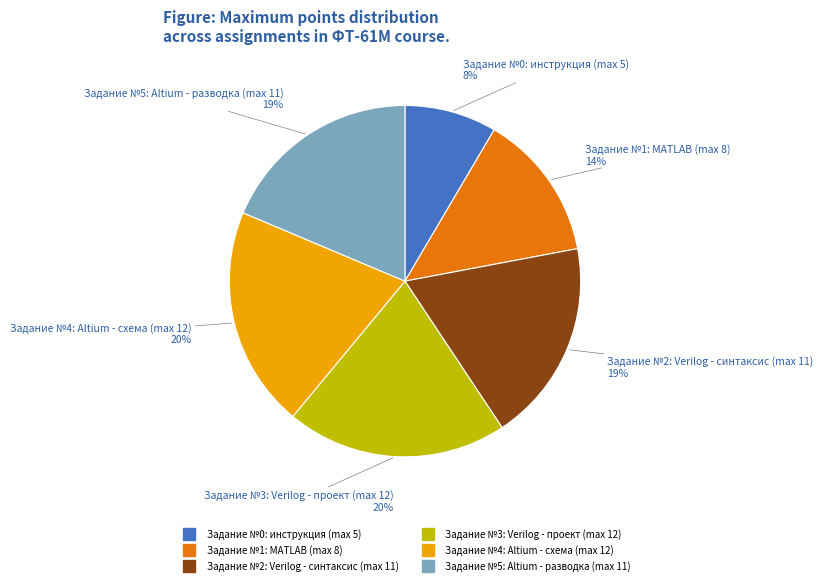

Which category has the smallest portion of the pie?

Задание №0: инструкция (max 5)